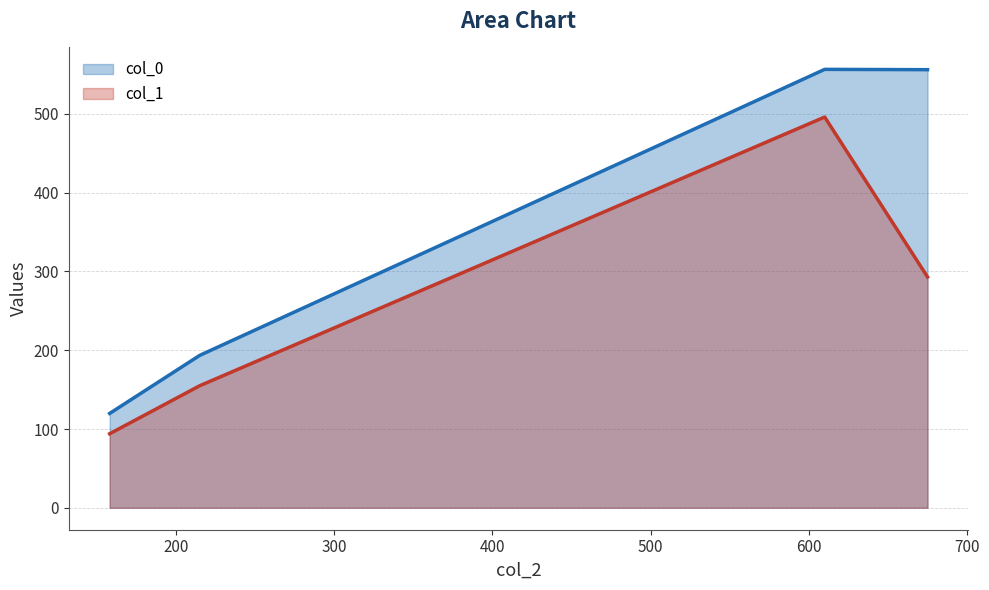

Which has a higher value, 215.0 or 158.0?

215.0